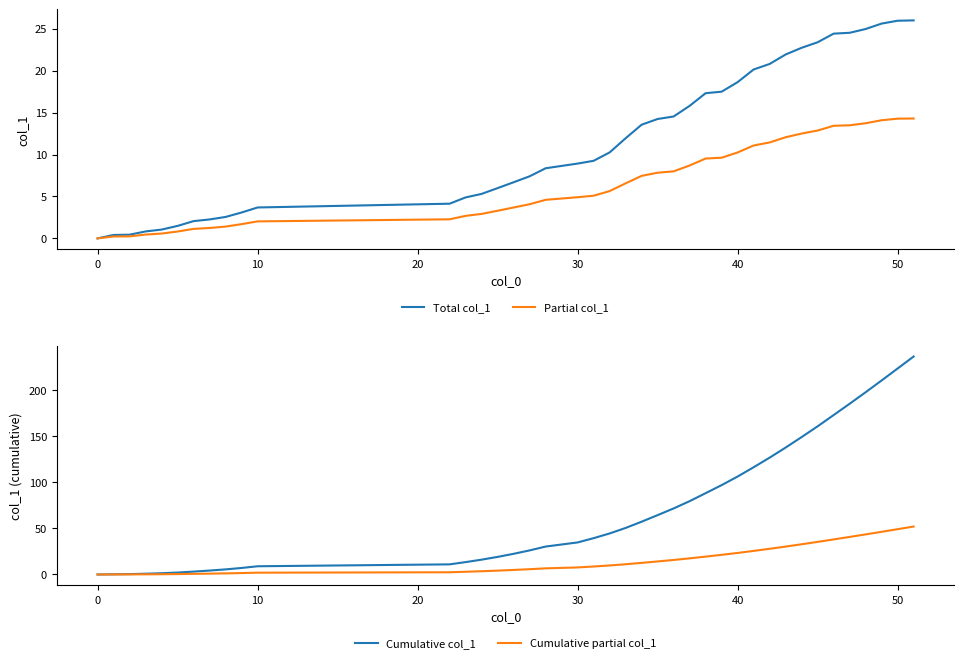

True or false: Cumulative col_1 has a value of 0.0 at 0.

True